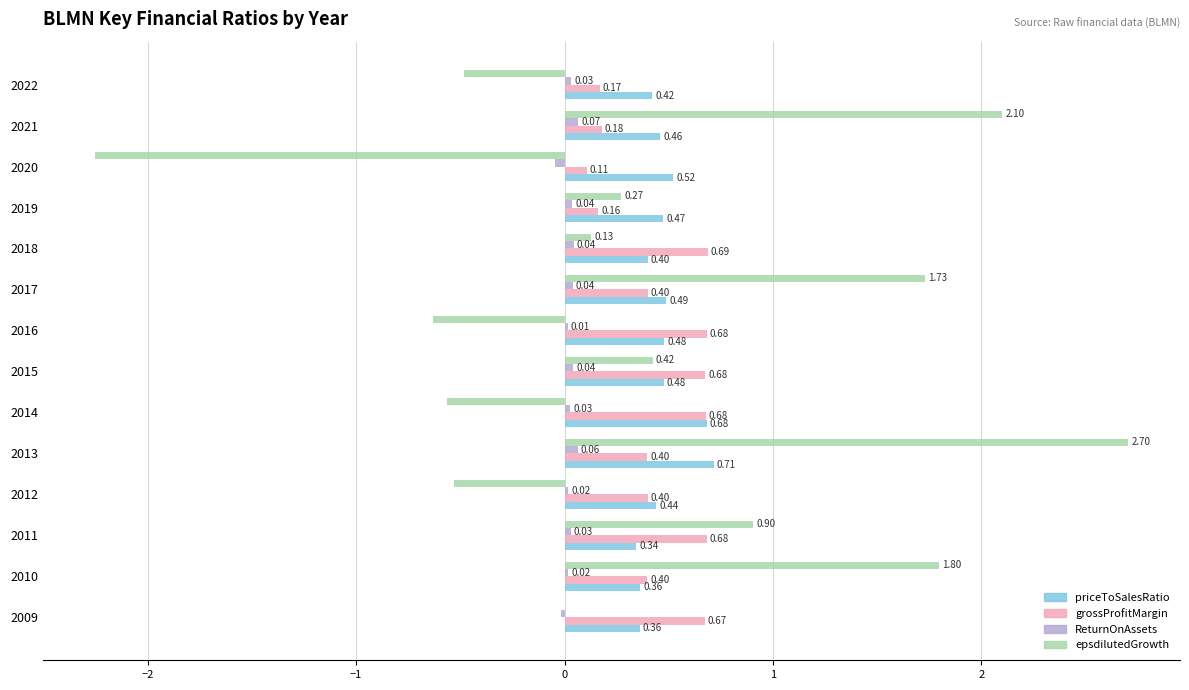

Which series changed the most between 2009 and 2017?

epsdilutedGrowth